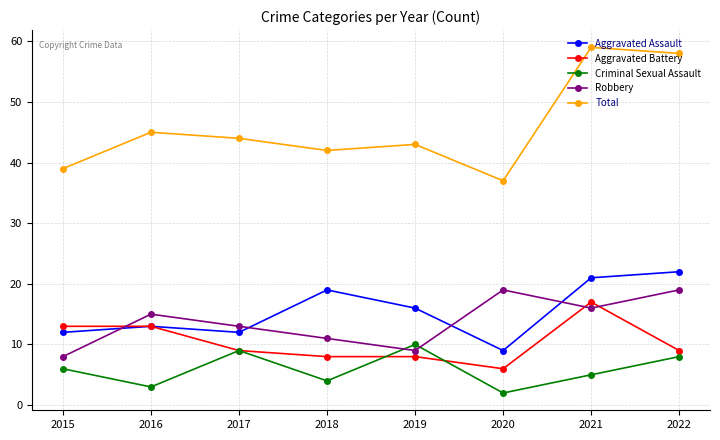

What is the sum of all Aggravated Assault values?

124